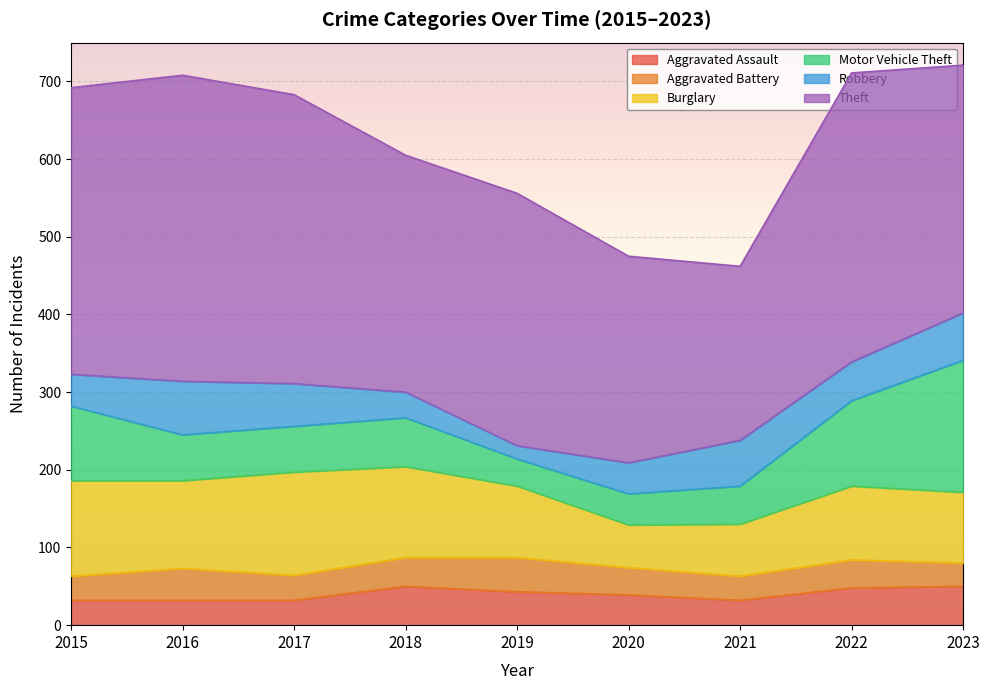

True or false: Robbery has a value of 50 at 2022.

True